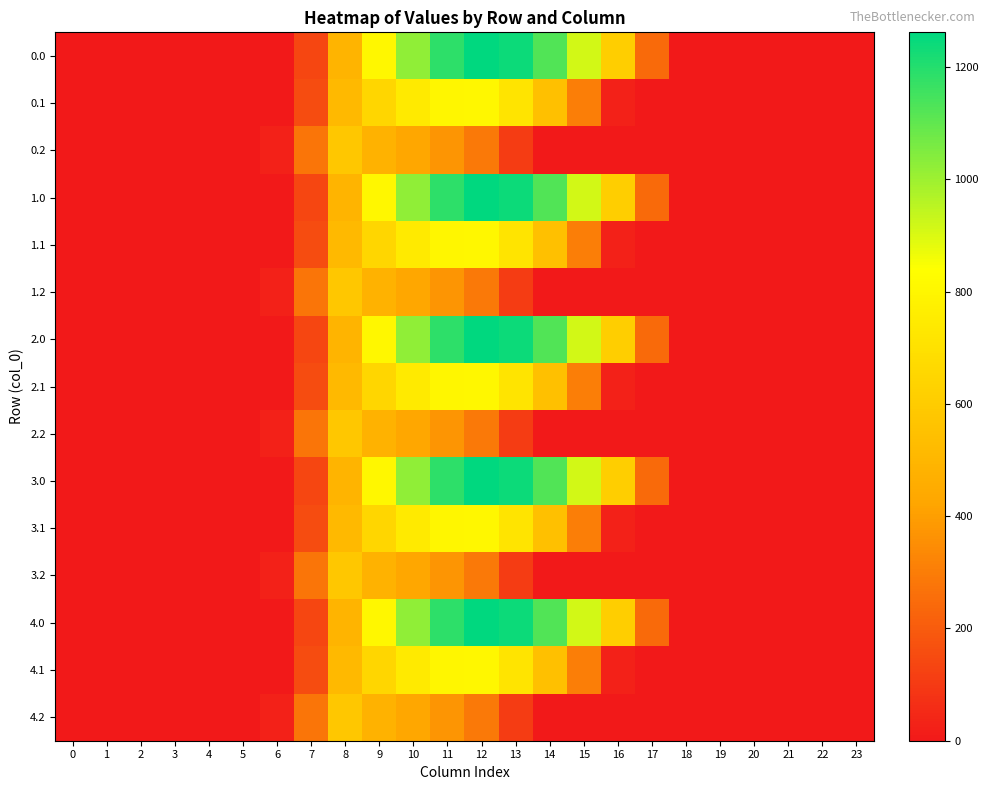

Reading right to left, what are all the values shown in this chart?

0.0: 23=0.0	22=0.0	21=0.0	20=0.0	19=0.0	18=0.0	17=243.5	16=613.0	15=911.8	14=1128.6	13=1237.4	12=1261.6	11=1185.2	10=1023.2	9=804.0	8=489.3	7=134.3	6=0.0	5=0.0	4=0.0	3=0.0	2=0.0	1=0.0	0=0.0
0.1: 23=0.0	22=0.0	21=0.0	20=0.0	19=0.0	18=0.0	17=0.0	16=26.8	15=301.4	14=544.1	13=715.3	12=806.9	11=800.2	10=742.1	9=646.9	8=514.8	7=153.2	6=0.0	5=0.0	4=0.0	3=0.0	2=0.0	1=0.0	0=0.0
0.2: 23=0.0	22=0.0	21=0.0	20=0.0	19=0.0	18=0.0	17=0.0	16=0.0	15=0.0	14=0.0	13=107.8	12=289.5	11=374.4	10=430.5	9=480.7	8=576.6	7=276.9	6=29.3	5=0.0	4=0.0	3=0.0	2=0.0	1=0.0	0=0.0
1.0: 23=0.0	22=0.0	21=0.0	20=0.0	19=0.0	18=0.0	17=243.5	16=613.0	15=911.8	14=1128.6	13=1237.4	12=1261.6	11=1185.2	10=1023.2	9=804.0	8=489.3	7=134.3	6=0.0	5=0.0	4=0.0	3=0.0	2=0.0	1=0.0	0=0.0
1.1: 23=0.0	22=0.0	21=0.0	20=0.0	19=0.0	18=0.0	17=0.0	16=26.8	15=301.4	14=544.1	13=715.3	12=806.9	11=800.2	10=742.1	9=646.9	8=514.8	7=153.2	6=0.0	5=0.0	4=0.0	3=0.0	2=0.0	1=0.0	0=0.0
1.2: 23=0.0	22=0.0	21=0.0	20=0.0	19=0.0	18=0.0	17=0.0	16=0.0	15=0.0	14=0.0	13=107.8	12=289.5	11=374.4	10=430.5	9=480.7	8=576.6	7=276.9	6=29.3	5=0.0	4=0.0	3=0.0	2=0.0	1=0.0	0=0.0
2.0: 23=0.0	22=0.0	21=0.0	20=0.0	19=0.0	18=0.0	17=243.5	16=613.0	15=911.8	14=1128.6	13=1237.4	12=1261.6	11=1185.2	10=1023.2	9=804.0	8=489.3	7=134.3	6=0.0	5=0.0	4=0.0	3=0.0	2=0.0	1=0.0	0=0.0
2.1: 23=0.0	22=0.0	21=0.0	20=0.0	19=0.0	18=0.0	17=0.0	16=26.8	15=301.4	14=544.1	13=715.3	12=806.9	11=800.2	10=742.1	9=646.9	8=514.8	7=153.2	6=0.0	5=0.0	4=0.0	3=0.0	2=0.0	1=0.0	0=0.0
2.2: 23=0.0	22=0.0	21=0.0	20=0.0	19=0.0	18=0.0	17=0.0	16=0.0	15=0.0	14=0.0	13=107.8	12=289.5	11=374.4	10=430.5	9=480.7	8=576.6	7=276.9	6=29.3	5=0.0	4=0.0	3=0.0	2=0.0	1=0.0	0=0.0
3.0: 23=0.0	22=0.0	21=0.0	20=0.0	19=0.0	18=0.0	17=243.5	16=613.0	15=911.8	14=1128.6	13=1237.4	12=1261.6	11=1185.2	10=1023.2	9=804.0	8=489.3	7=134.3	6=0.0	5=0.0	4=0.0	3=0.0	2=0.0	1=0.0	0=0.0
3.1: 23=0.0	22=0.0	21=0.0	20=0.0	19=0.0	18=0.0	17=0.0	16=26.8	15=301.4	14=544.1	13=715.3	12=806.9	11=800.2	10=742.1	9=646.9	8=514.8	7=153.2	6=0.0	5=0.0	4=0.0	3=0.0	2=0.0	1=0.0	0=0.0
3.2: 23=0.0	22=0.0	21=0.0	20=0.0	19=0.0	18=0.0	17=0.0	16=0.0	15=0.0	14=0.0	13=107.8	12=289.5	11=374.4	10=430.5	9=480.7	8=576.6	7=276.9	6=29.3	5=0.0	4=0.0	3=0.0	2=0.0	1=0.0	0=0.0
4.0: 23=0.0	22=0.0	21=0.0	20=0.0	19=0.0	18=0.0	17=243.5	16=613.0	15=911.8	14=1128.6	13=1237.4	12=1261.6	11=1185.2	10=1023.2	9=804.0	8=489.3	7=134.3	6=0.0	5=0.0	4=0.0	3=0.0	2=0.0	1=0.0	0=0.0
4.1: 23=0.0	22=0.0	21=0.0	20=0.0	19=0.0	18=0.0	17=0.0	16=26.8	15=301.4	14=544.1	13=715.3	12=806.9	11=800.2	10=742.1	9=646.9	8=514.8	7=153.2	6=0.0	5=0.0	4=0.0	3=0.0	2=0.0	1=0.0	0=0.0
4.2: 23=0.0	22=0.0	21=0.0	20=0.0	19=0.0	18=0.0	17=0.0	16=0.0	15=0.0	14=0.0	13=107.8	12=289.5	11=374.4	10=430.5	9=480.7	8=576.6	7=276.9	6=29.3	5=0.0	4=0.0	3=0.0	2=0.0	1=0.0	0=0.0